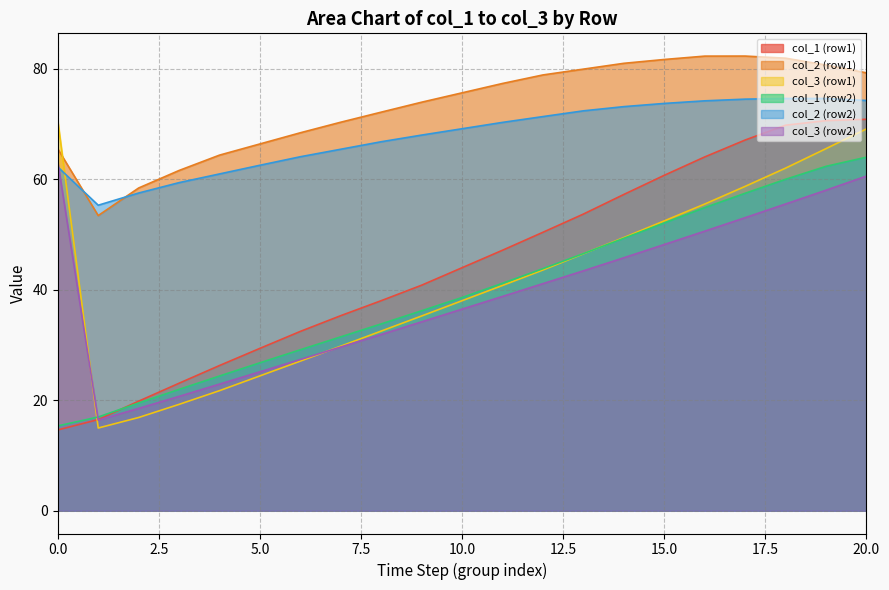

What is the minimum value shown in the chart?

14.6